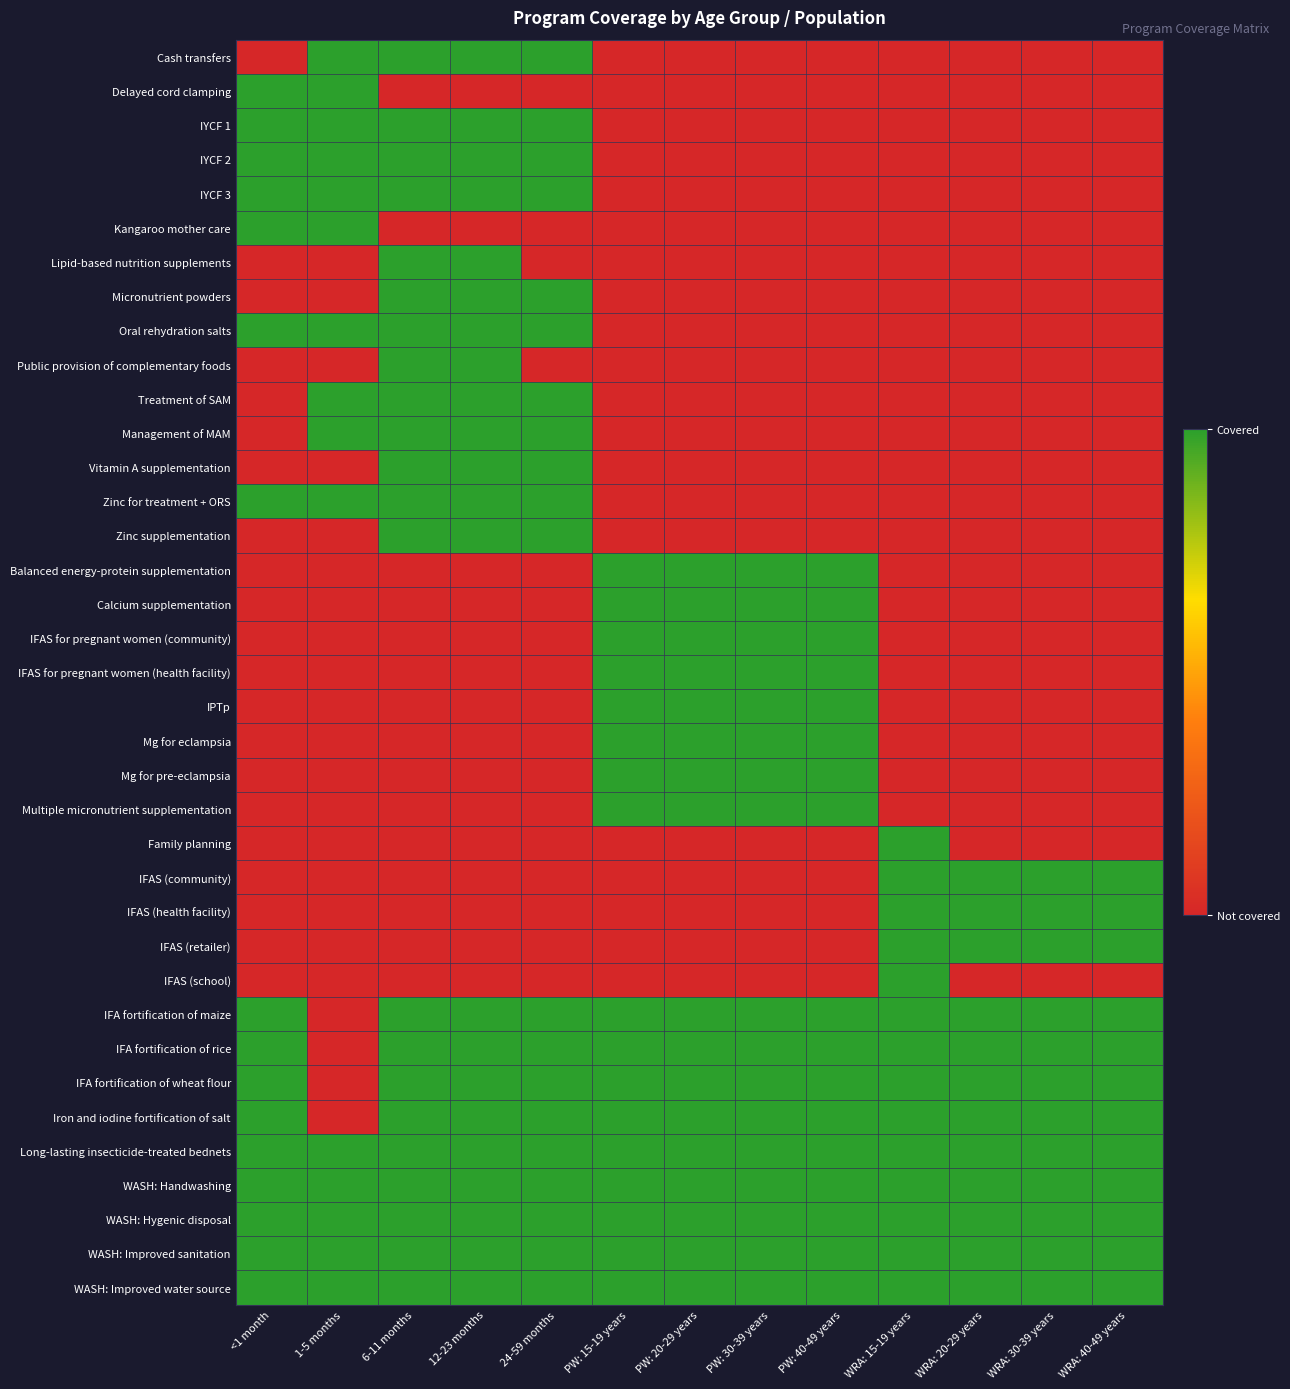

Which label corresponds to the largest value in the chart?

1-5 months